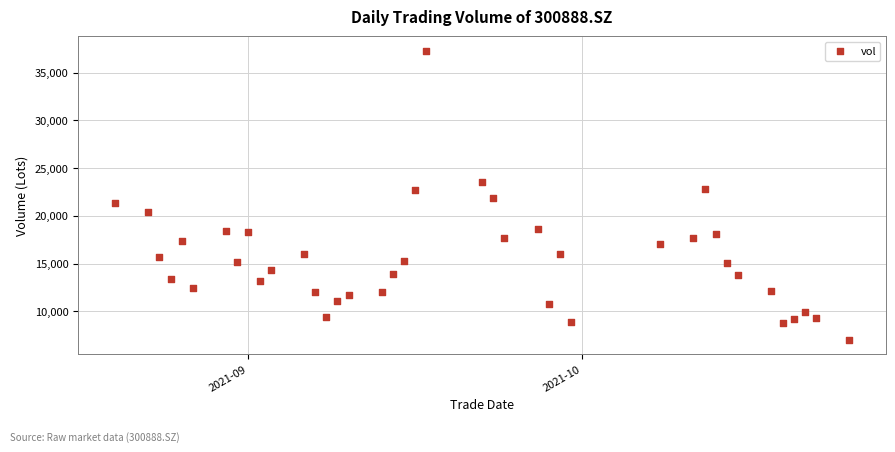

What is the range of X values (max minus min)?

66.0